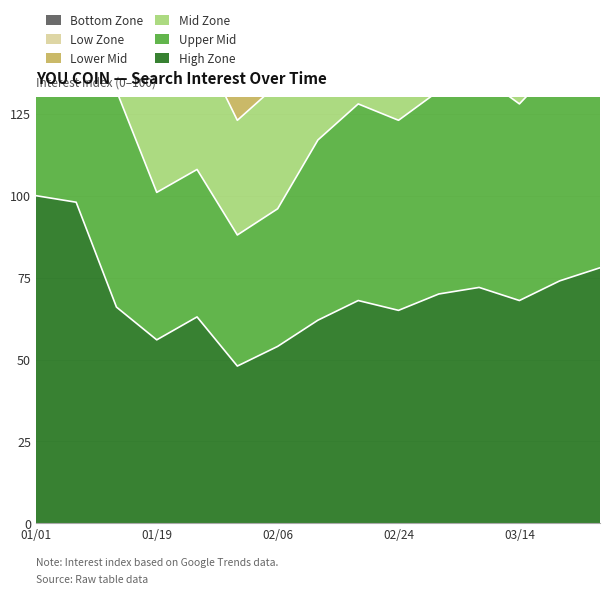

True or false: Lower Mid has more than 0 points higher than both neighbors.

True